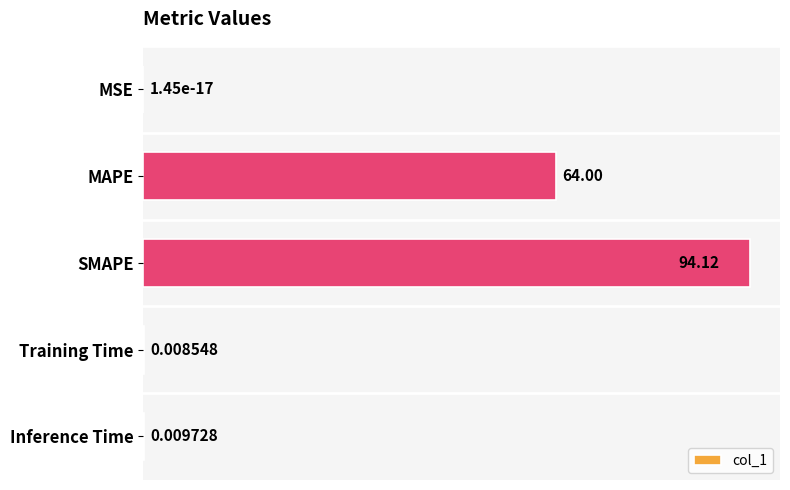

Where is the data nearest to the value 47?

MAPE